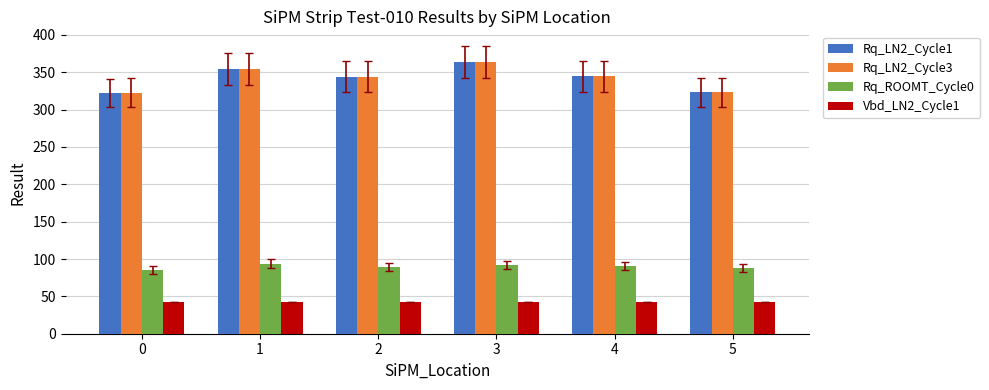

What is the difference between the maximum and second lowest values in the Rq_LN2_Cycle3 series?

40.6